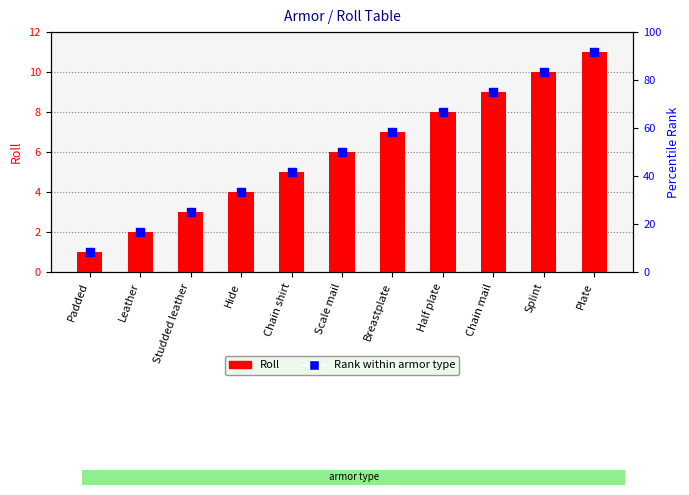

Is the value of Rank within armor type at Chain shirt greater than the value of Roll at Breastplate?

No